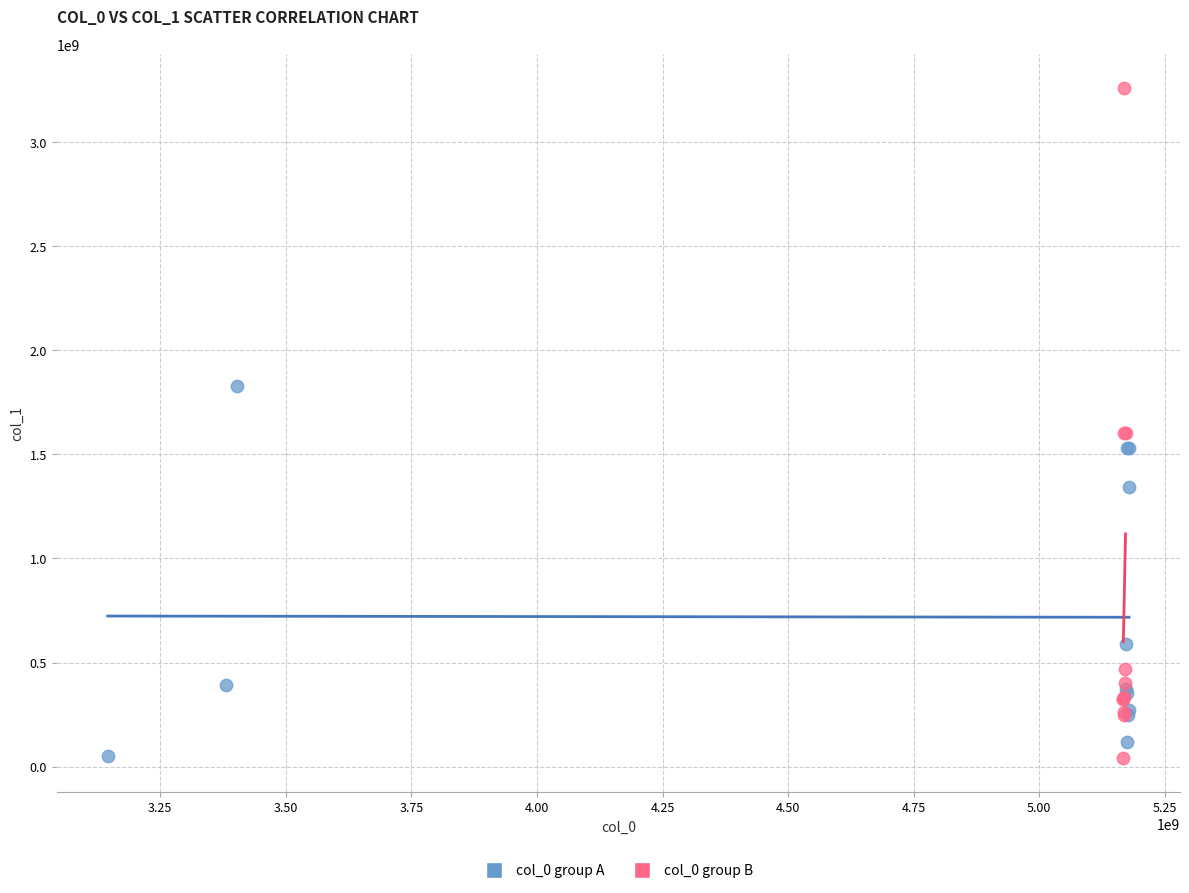

What are all the series names shown in the legend?

col_0 group A, col_0 group B